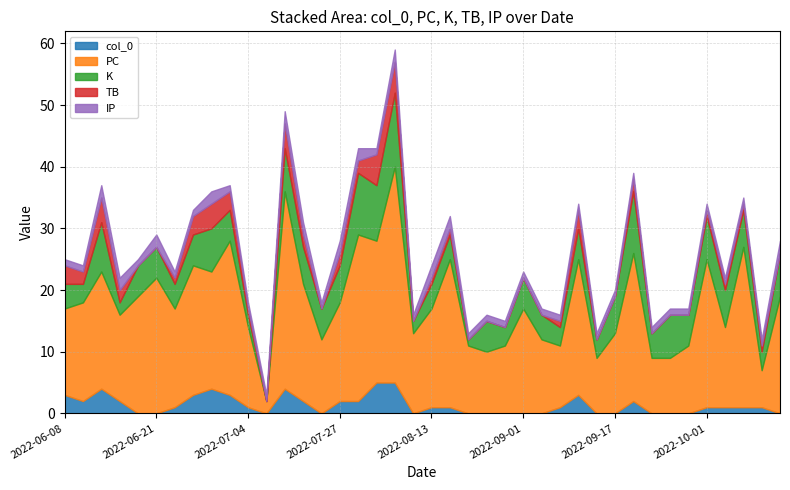

Reading right to left, list all the values displayed in this chart.

col_0: 2022-06-08=3	2022-06-09=2	2022-06-11=4	2022-06-15=2	2022-06-17=0	2022-06-21=0	2022-06-23=1	2022-06-25=3	2022-06-28=4	2022-07-02=3	2022-07-04=1	2022-07-10=0	2022-07-13=4	2022-07-15=2	2022-07-22=0	2022-07-27=2	2022-07-30=2	2022-08-02=5	2022-08-05=5	2022-08-11=0	2022-08-13=1	2022-08-16=1	2022-08-20=0	2022-08-24=0	2022-08-28=0	2022-09-01=0	2022-09-03=0	2022-09-07=1	2022-09-09=3	2022-09-12=0	2022-09-17=0	2022-09-18=2	2022-09-20=0	2022-09-27=0	2022-09-29=0	2022-10-01=1	2022-10-05=1	2022-10-08=1	2022-10-11=1	2022-10-15=0
PC: 2022-06-08=14	2022-06-09=16	2022-06-11=19	2022-06-15=14	2022-06-17=19	2022-06-21=22	2022-06-23=16	2022-06-25=21	2022-06-28=19	2022-07-02=25	2022-07-04=13	2022-07-10=2	2022-07-13=32	2022-07-15=19	2022-07-22=12	2022-07-27=16	2022-07-30=27	2022-08-02=23	2022-08-05=35	2022-08-11=13	2022-08-13=16	2022-08-16=24	2022-08-20=11	2022-08-24=10	2022-08-28=11	2022-09-01=17	2022-09-03=12	2022-09-07=10	2022-09-09=22	2022-09-12=9	2022-09-17=13	2022-09-18=24	2022-09-20=9	2022-09-27=9	2022-09-29=11	2022-10-01=24	2022-10-05=13	2022-10-08=26	2022-10-11=6	2022-10-15=19
K: 2022-06-08=4	2022-06-09=3	2022-06-11=8	2022-06-15=2	2022-06-17=5	2022-06-21=5	2022-06-23=4	2022-06-25=5	2022-06-28=7	2022-07-02=5	2022-07-04=2	2022-07-10=0	2022-07-13=7	2022-07-15=6	2022-07-22=5	2022-07-27=6	2022-07-30=10	2022-08-02=9	2022-08-05=12	2022-08-11=2	2022-08-13=4	2022-08-16=4	2022-08-20=1	2022-08-24=5	2022-08-28=3	2022-09-01=5	2022-09-03=4	2022-09-07=3	2022-09-09=5	2022-09-12=3	2022-09-17=6	2022-09-18=10	2022-09-20=4	2022-09-27=7	2022-09-29=5	2022-10-01=7	2022-10-05=6	2022-10-08=6	2022-10-11=3	2022-10-15=7
TB: 2022-06-08=3	2022-06-09=2	2022-06-11=4	2022-06-15=2	2022-06-17=0	2022-06-21=0	2022-06-23=1	2022-06-25=3	2022-06-28=4	2022-07-02=3	2022-07-04=1	2022-07-10=0	2022-07-13=4	2022-07-15=2	2022-07-22=0	2022-07-27=2	2022-07-30=2	2022-08-02=5	2022-08-05=5	2022-08-11=0	2022-08-13=1	2022-08-16=1	2022-08-20=0	2022-08-24=0	2022-08-28=0	2022-09-01=0	2022-09-03=0	2022-09-07=1	2022-09-09=3	2022-09-12=0	2022-09-17=0	2022-09-18=2	2022-09-20=0	2022-09-27=0	2022-09-29=0	2022-10-01=1	2022-10-05=1	2022-10-08=1	2022-10-11=1	2022-10-15=0
IP: 2022-06-08=1	2022-06-09=1	2022-06-11=2	2022-06-15=2	2022-06-17=1	2022-06-21=2	2022-06-23=1	2022-06-25=1	2022-06-28=2	2022-07-02=1	2022-07-04=1	2022-07-10=1	2022-07-13=2	2022-07-15=2	2022-07-22=1	2022-07-27=2	2022-07-30=2	2022-08-02=1	2022-08-05=2	2022-08-11=1	2022-08-13=2	2022-08-16=2	2022-08-20=1	2022-08-24=1	2022-08-28=1	2022-09-01=1	2022-09-03=1	2022-09-07=1	2022-09-09=1	2022-09-12=1	2022-09-17=1	2022-09-18=1	2022-09-20=1	2022-09-27=1	2022-09-29=1	2022-10-01=1	2022-10-05=1	2022-10-08=1	2022-10-11=1	2022-10-15=2